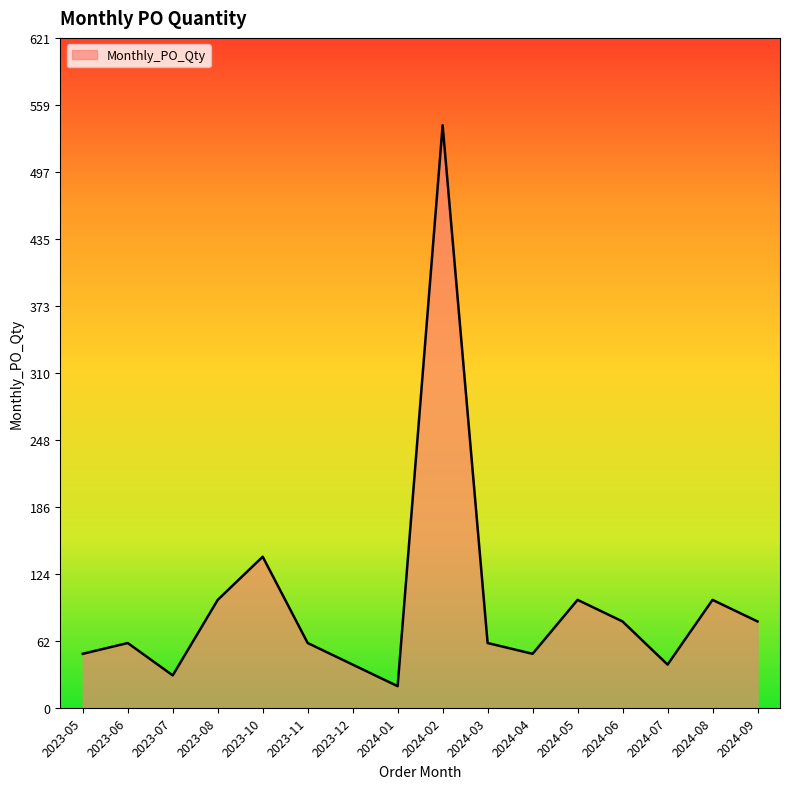

The chart shows a value of 20 at 2024-01. True or false?

True